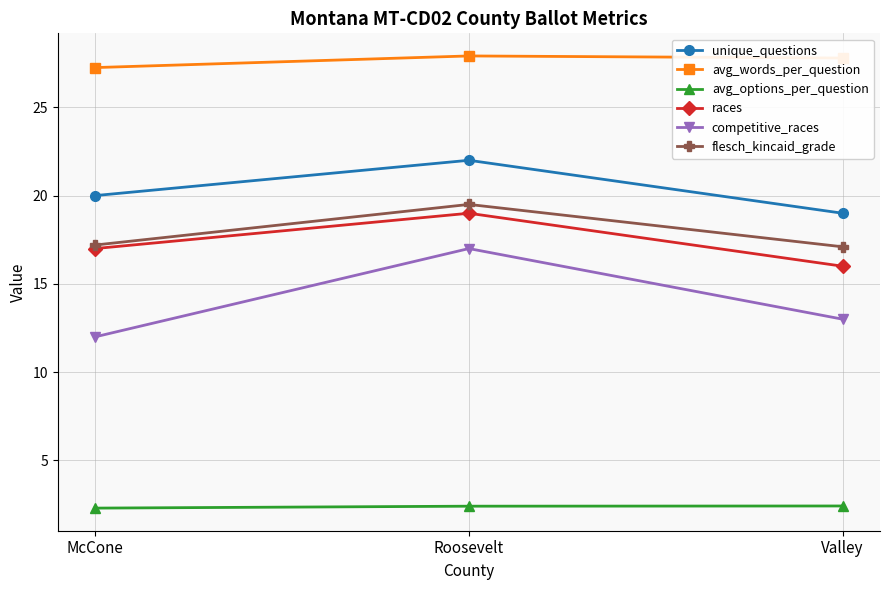

What value does the flesch_kincaid_grade series have at Valley?

17.1